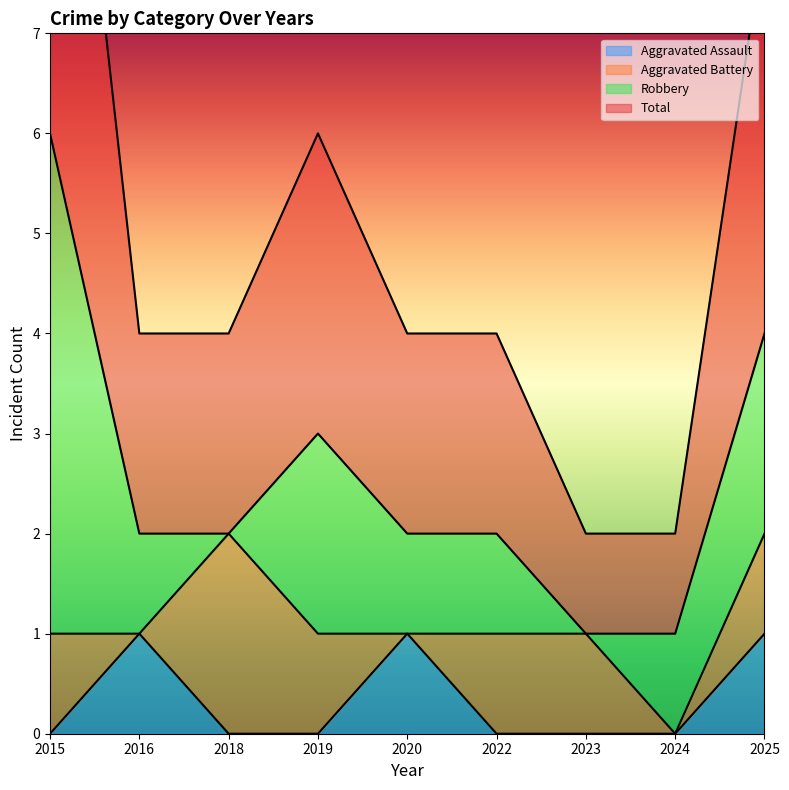

Which label corresponds to the smallest value in the chart?

2015